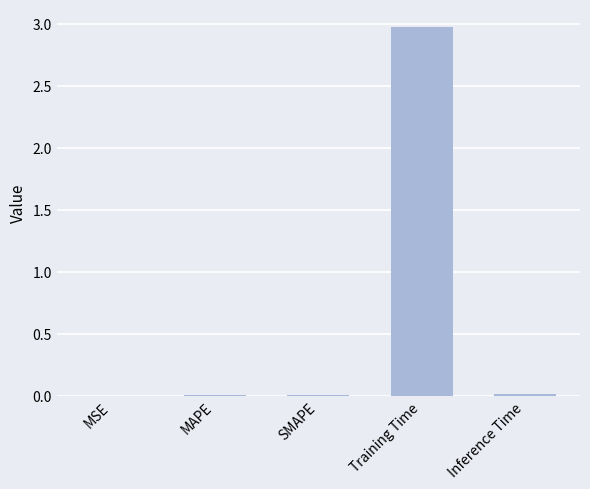

Which label corresponds to the largest value in the chart?

Training Time